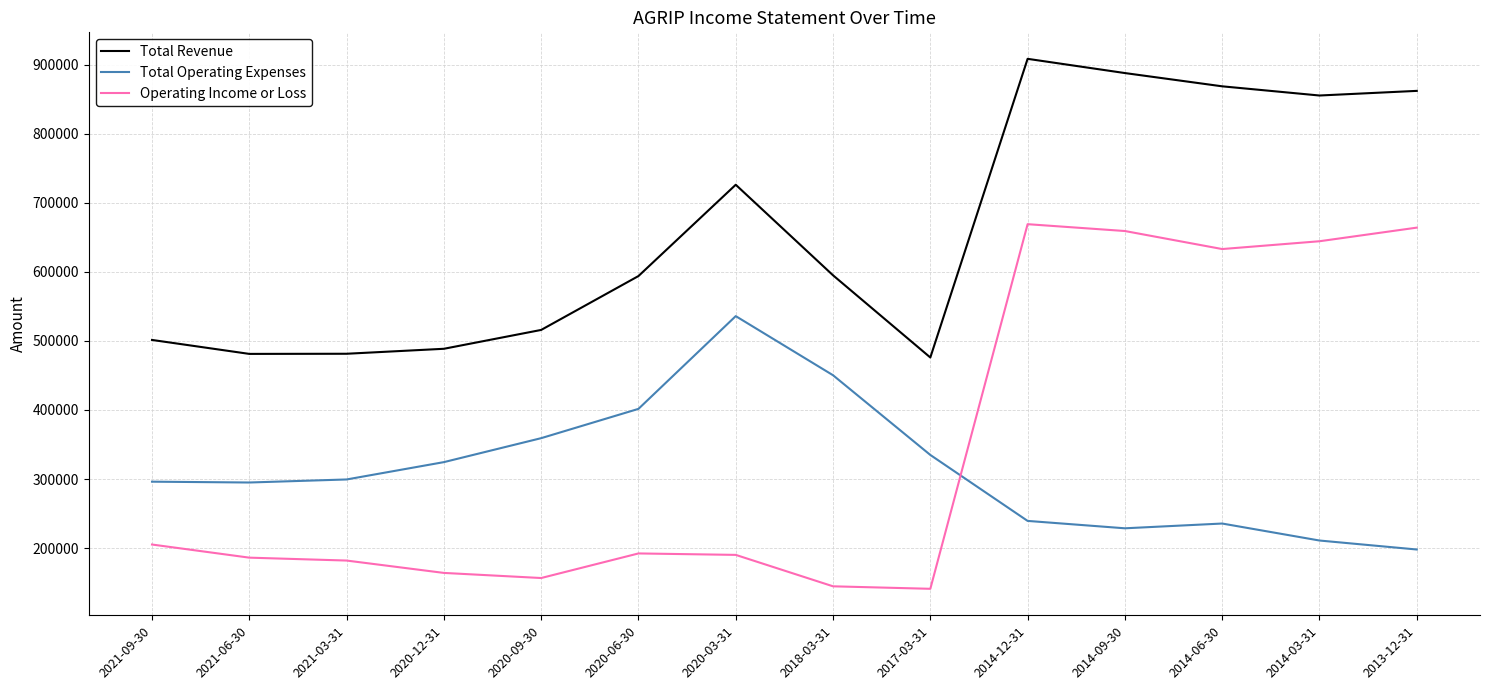

Which series has the largest total across all categories?

Total Revenue